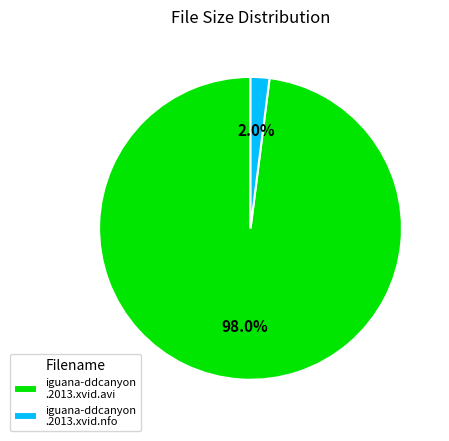

Does iguana-ddcanyon .2013.xvid.nfo represent more than half of the total?

No